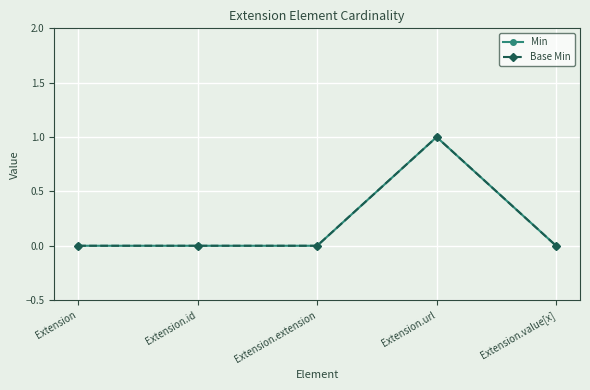

Is the value of Min at Extension.value[x] greater than the value of Base Min at Extension.value[x]?

No